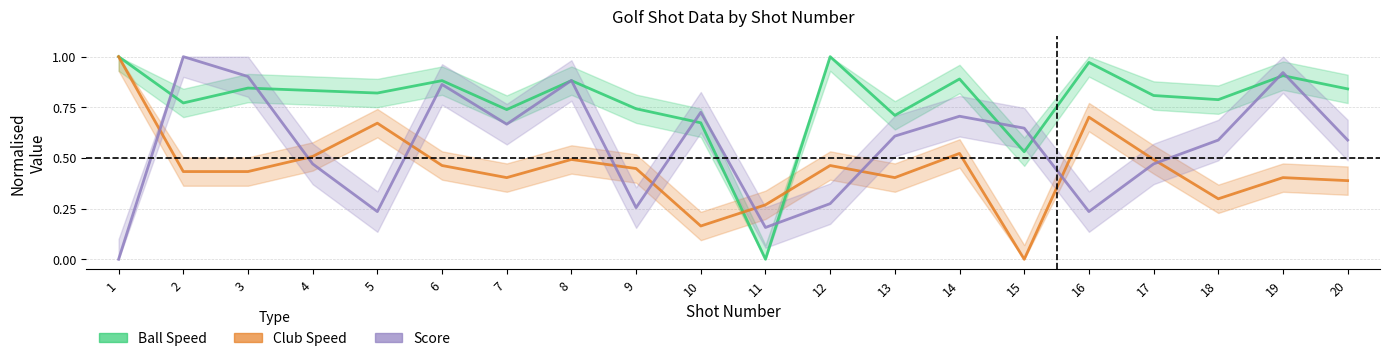

What value does the Club Speed series have at 8?

0.5